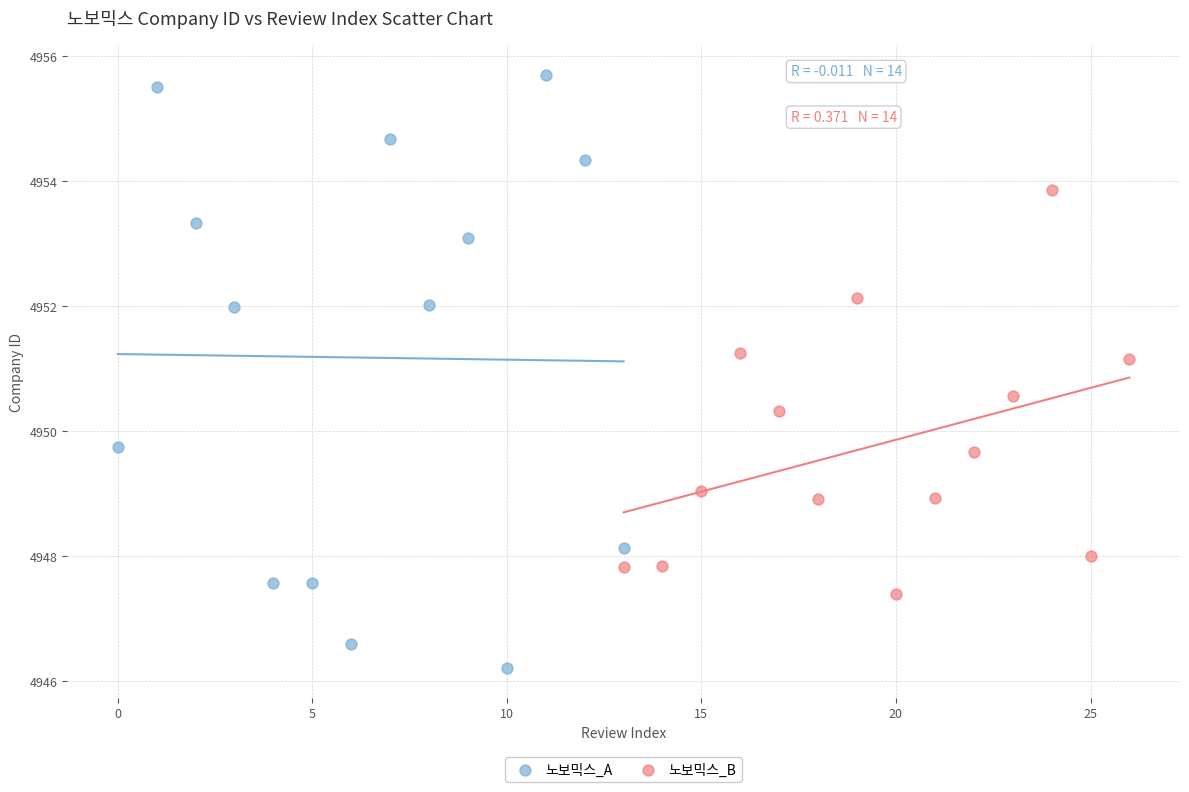

Which series contains the highest Y value?

노보믹스_A